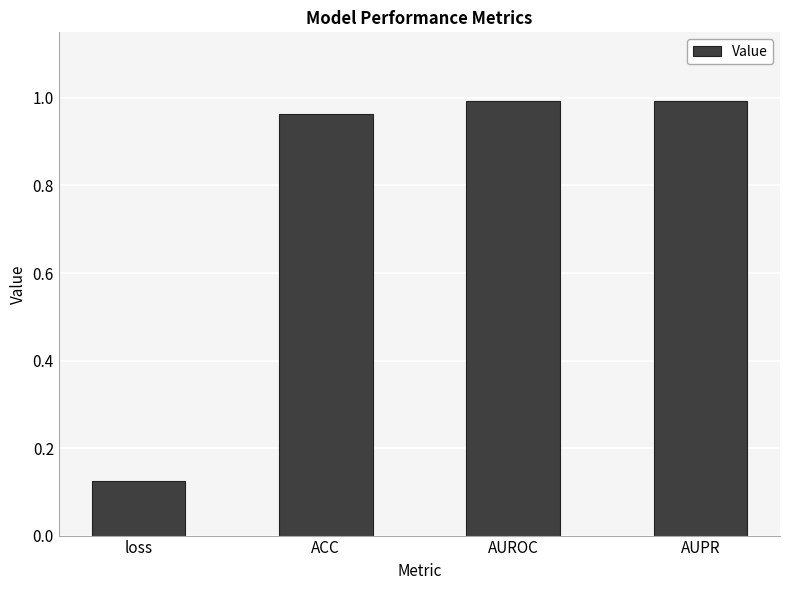

Which label corresponds to the smallest value in the chart?

loss